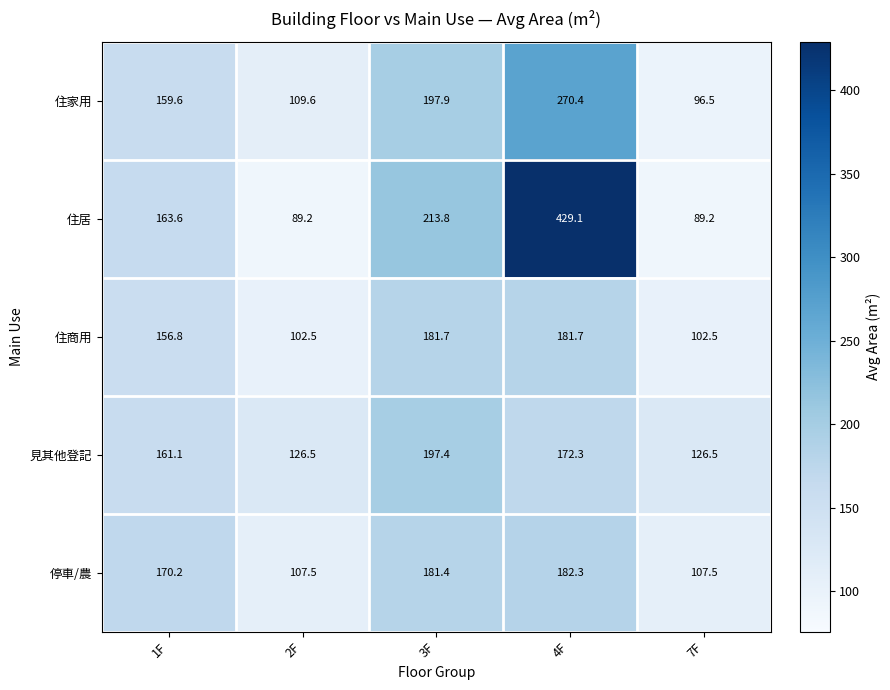

What is the average value of the 停車/農 series?

149.8